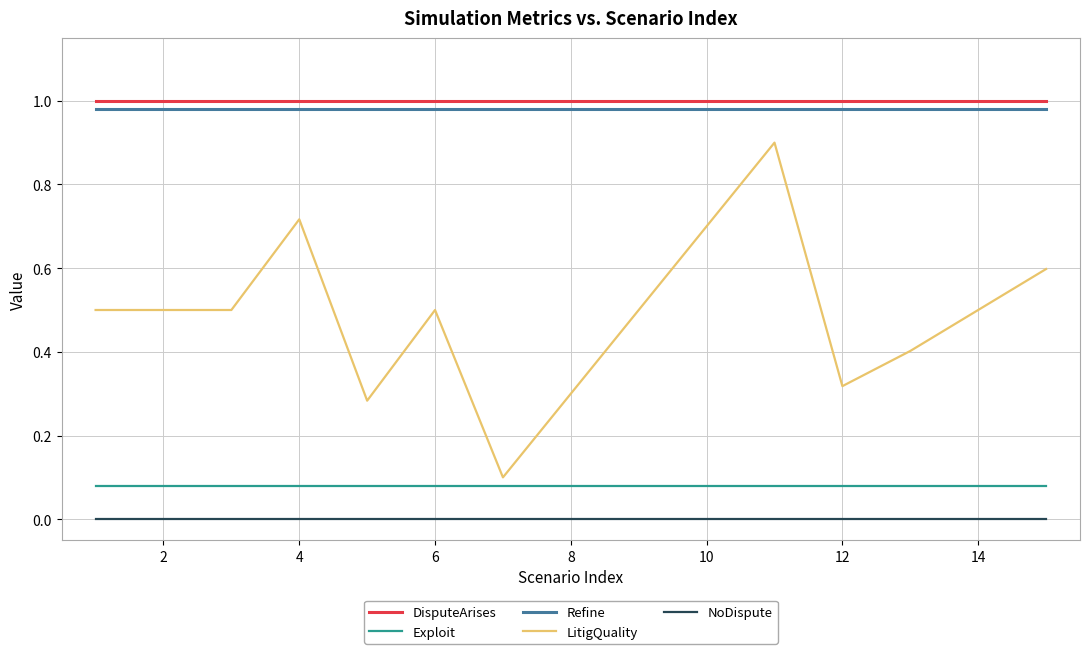

Which series has the largest total across all categories?

DisputeArises